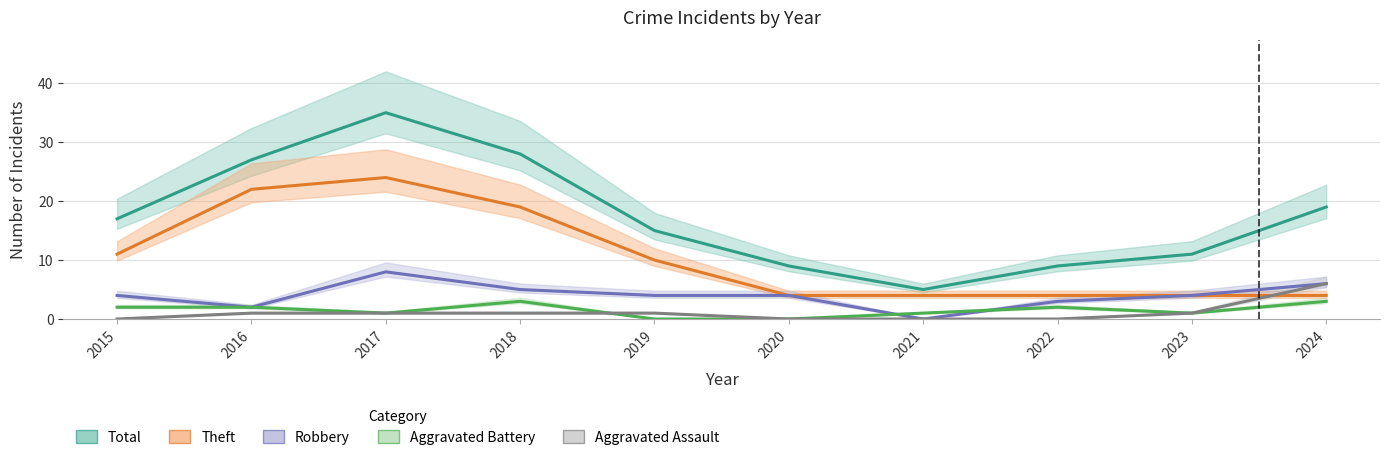

What is the total value across all series at 2015?

34